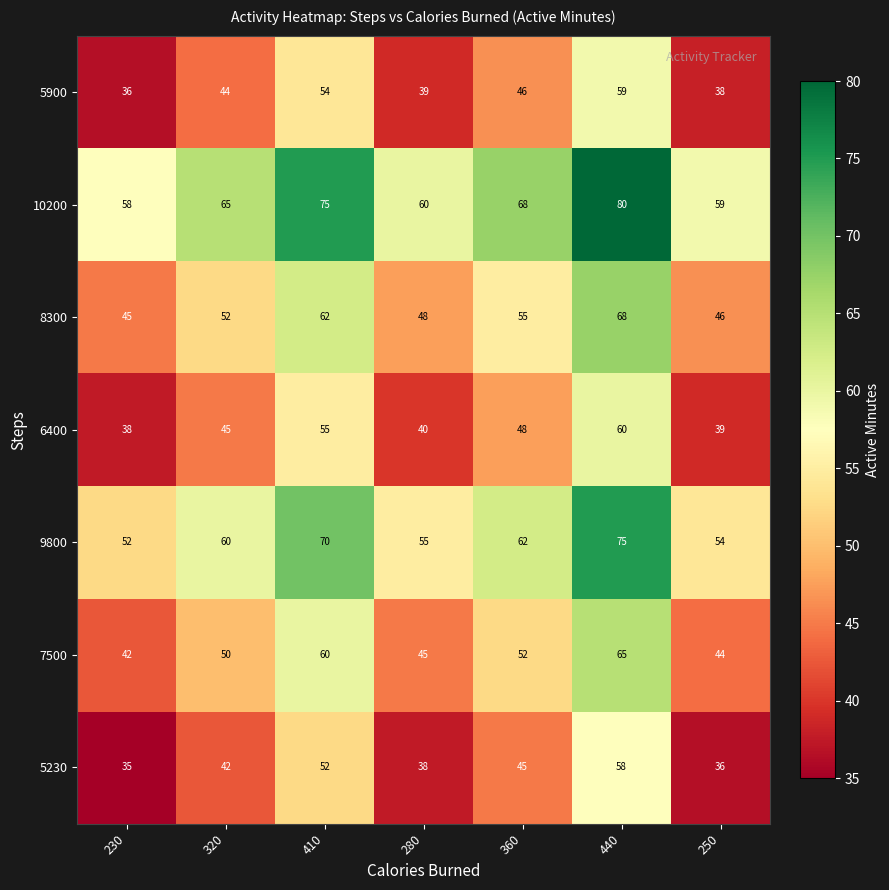

What is the difference between the highest and lowest values at 360?

23